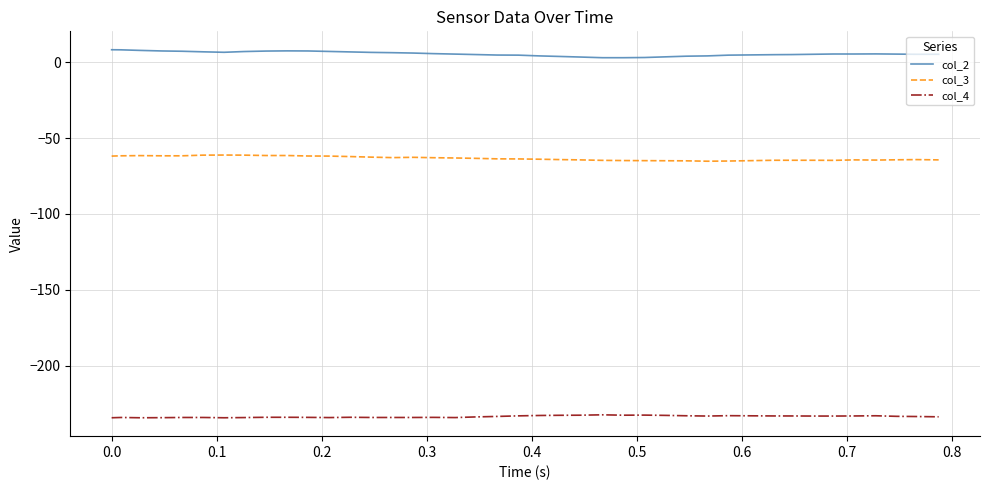

True or false: col_2 and col_4 intersect in this chart.

False